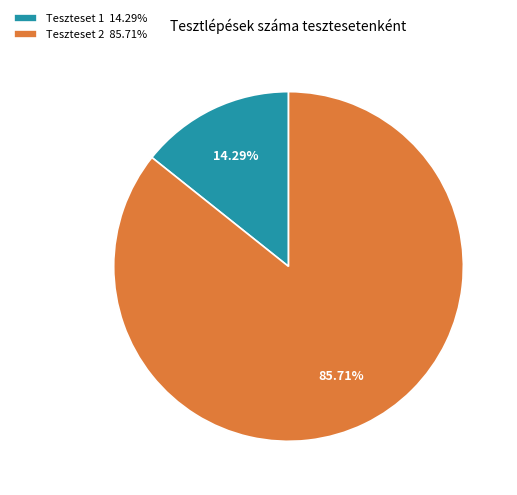

How much of the chart is everything except Teszteset 1?

85.7%